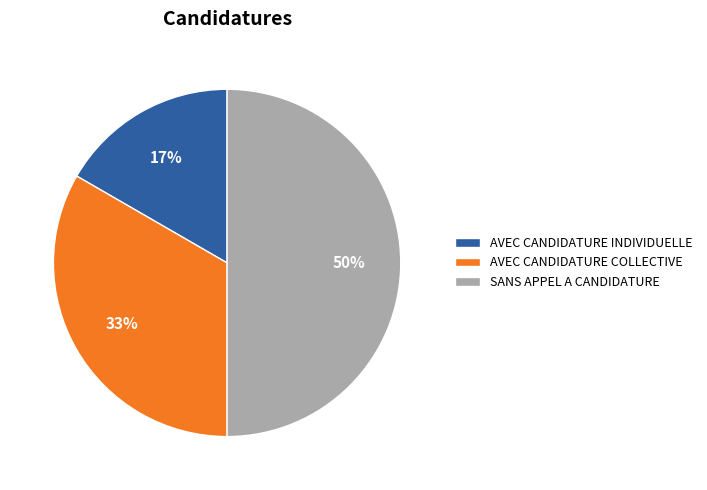

Which category has the biggest portion of the pie?

SANS APPEL A CANDIDATURE